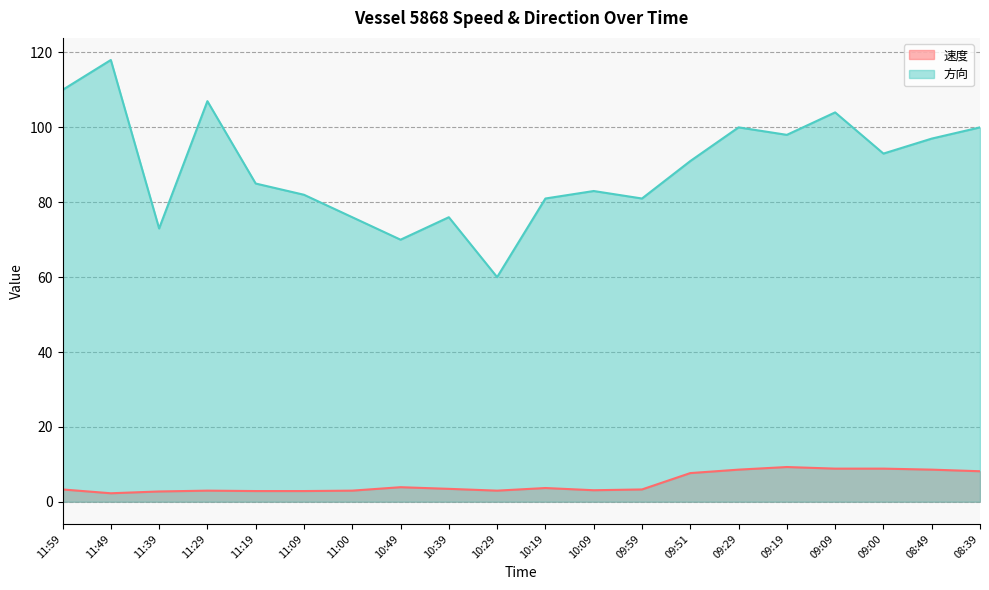

Does the chart have visible grid lines?

Yes